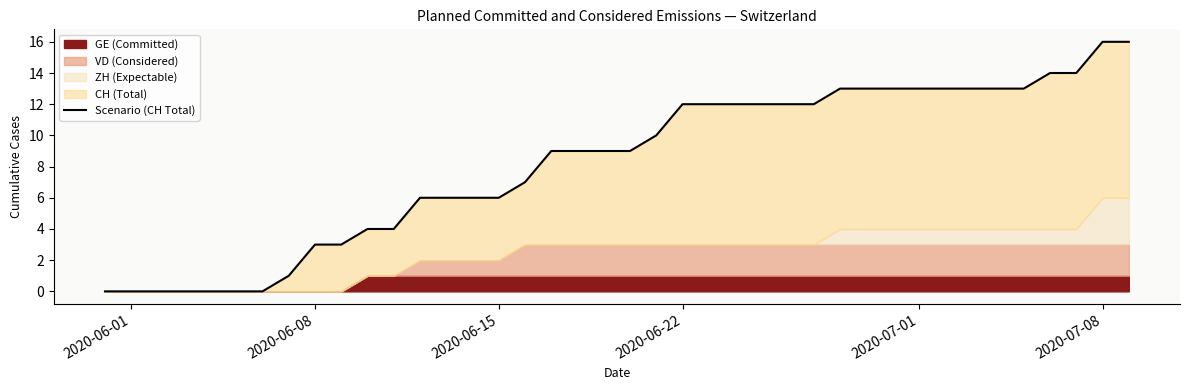

Does the chart display data point markers on the line(s)?

No